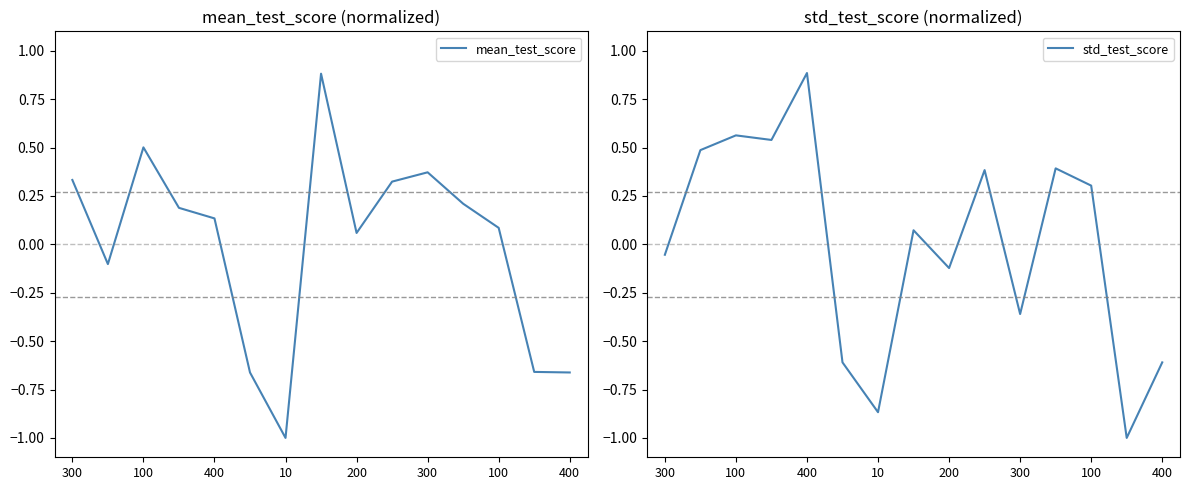

How many lines are shown in the chart?

2